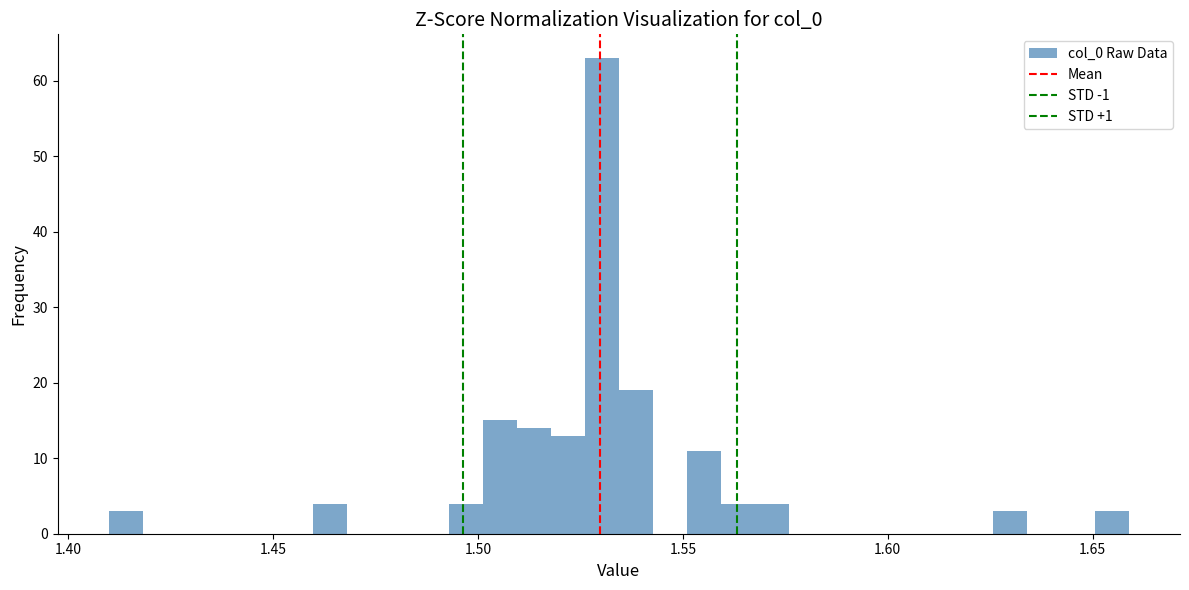

Read against the x-axis, roughly where is the centre of the tallest bar?

1.530